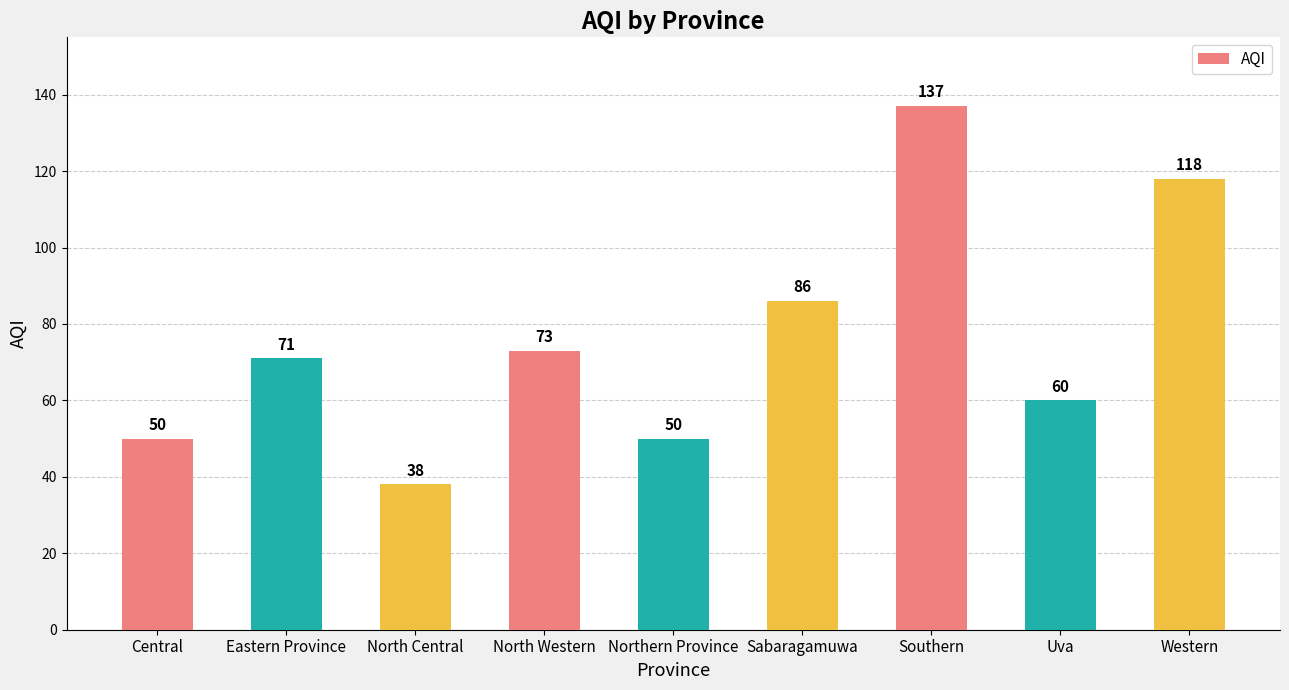

What value does the data have at Northern Province, to the nearest 5?

50